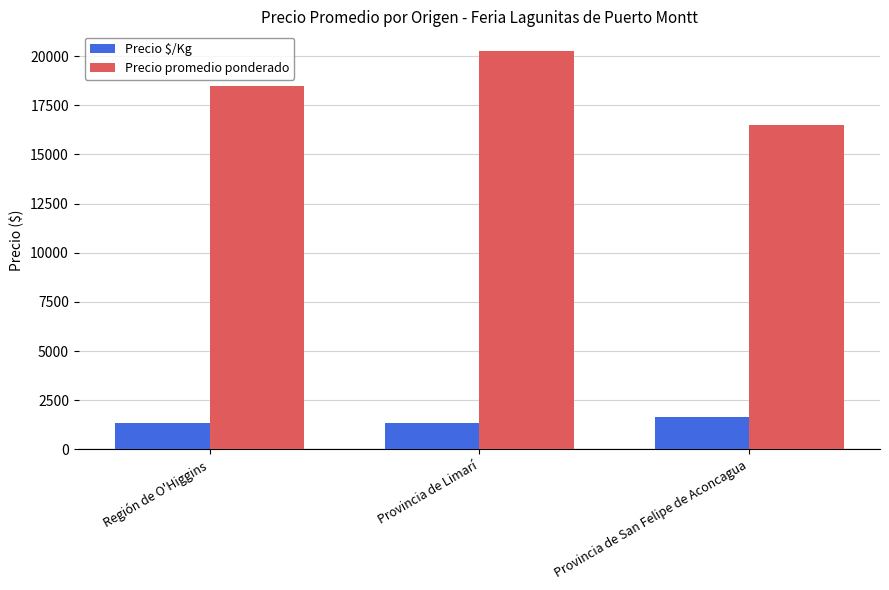

What is the sum of all Precio promedio ponderado values?

55250